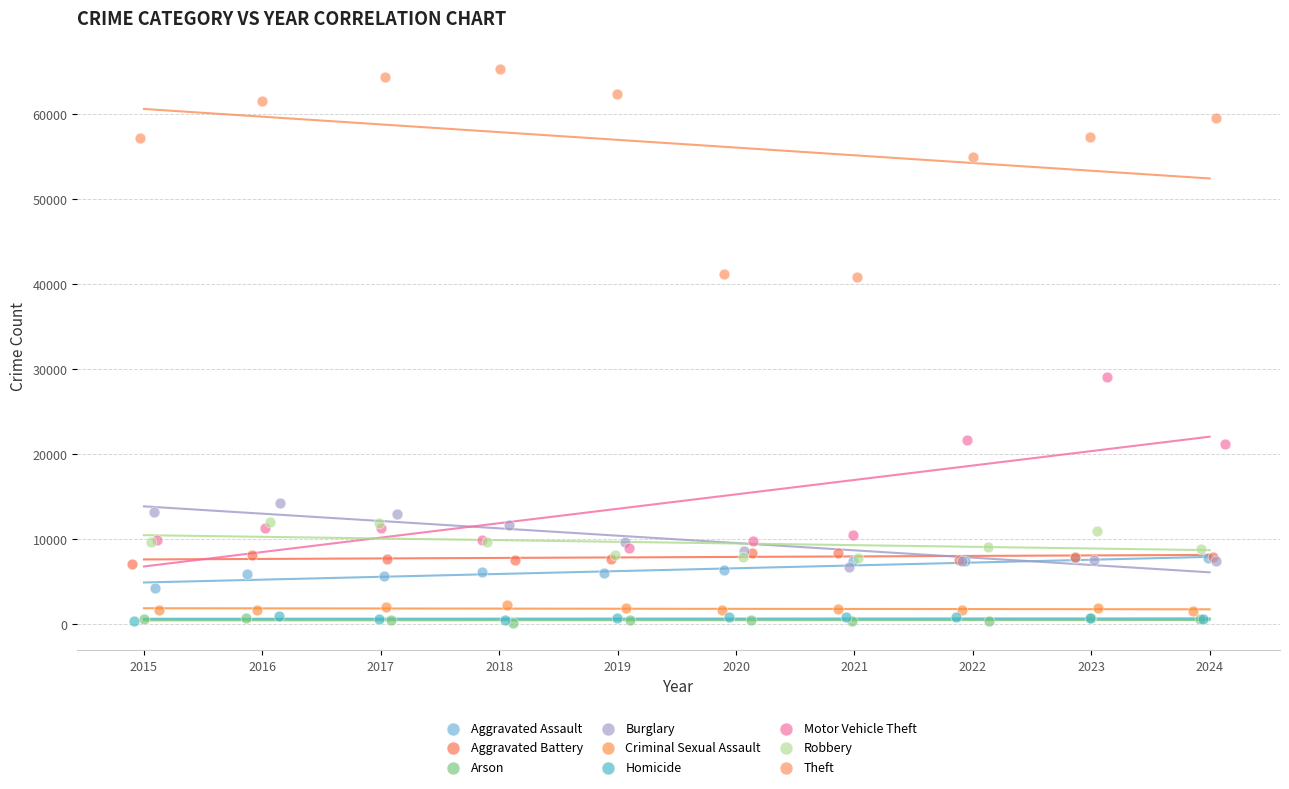

Which series contains the highest Y value?

Theft